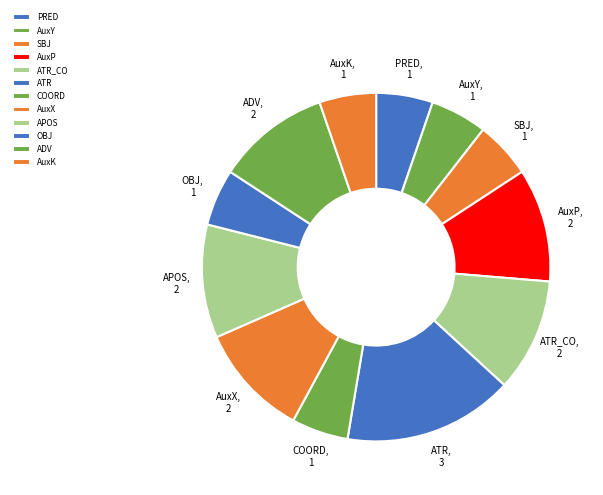

True or false: APOS accounts for 2% of the total.

False